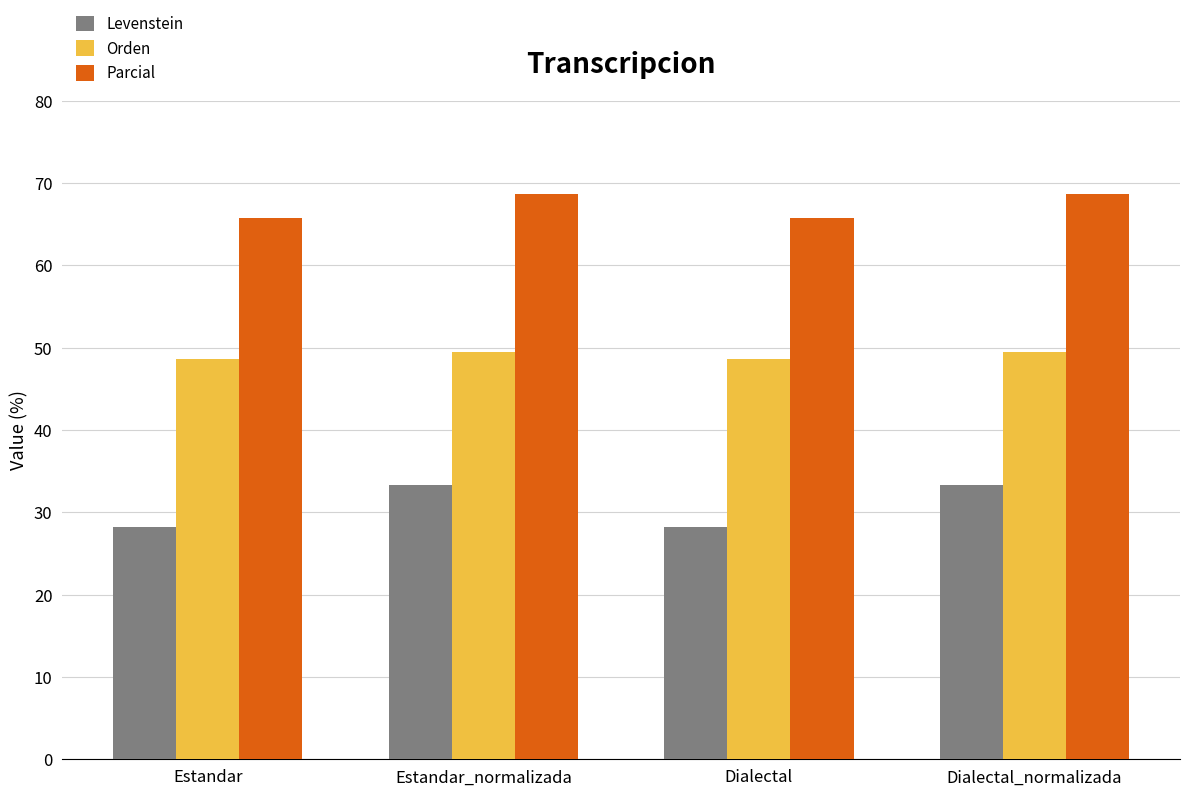

At Estandar, list the series in order from smallest to largest.

Levenstein, Orden, Parcial